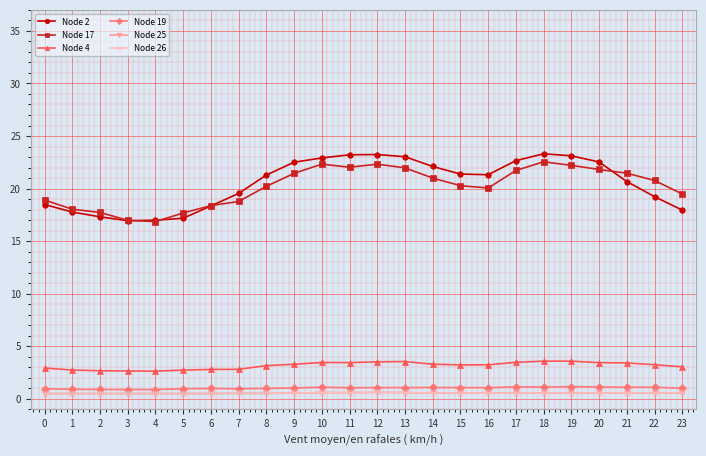

Does the chart have visible grid lines?

Yes